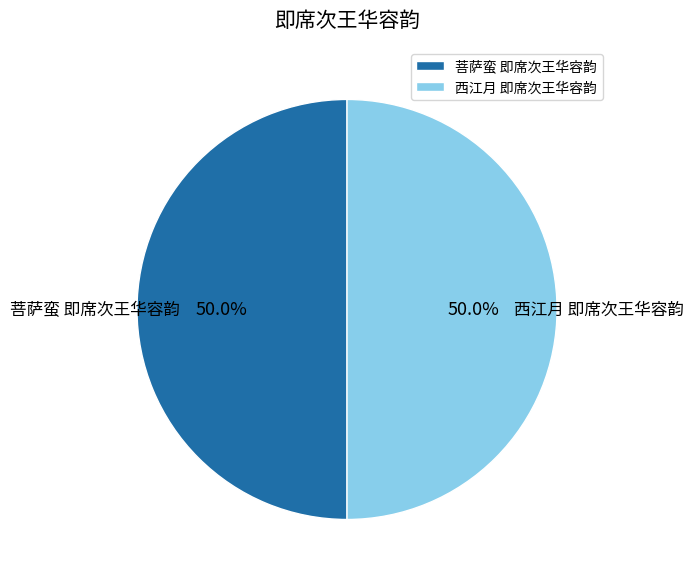

What percentage is the 西江月 即席次王华容韵 slice, to the nearest percent?

50%